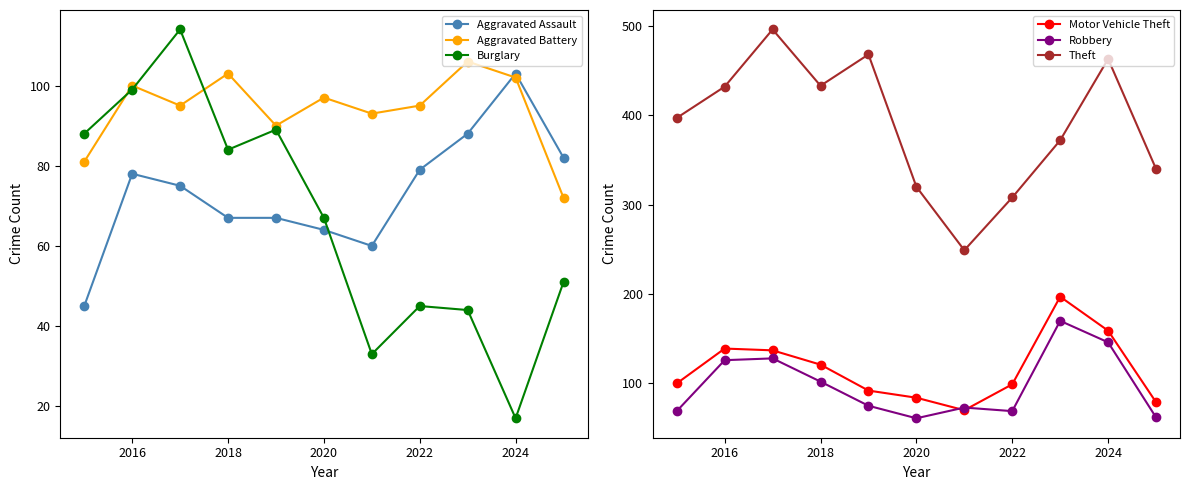

Which category has the lowest value in the Burglary series?

2024